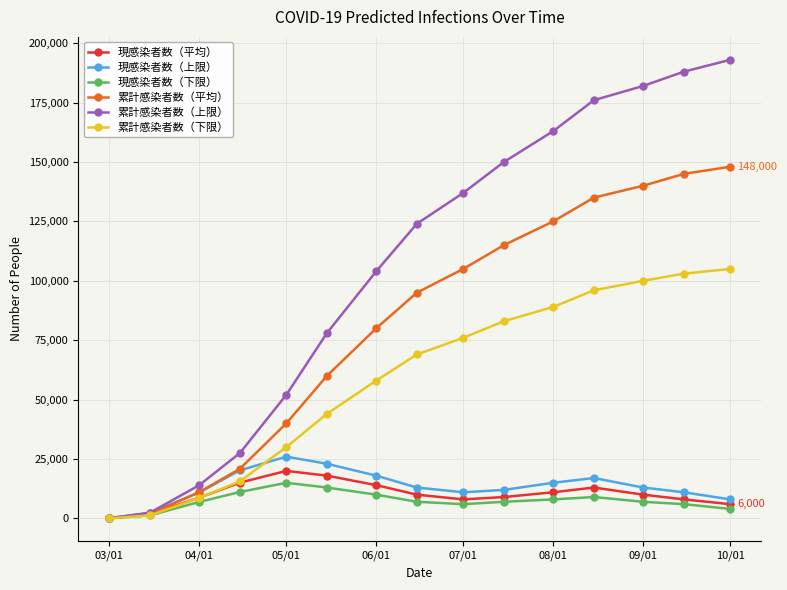

Which series has the largest range (max minus min)?

累計感染者数（上限）